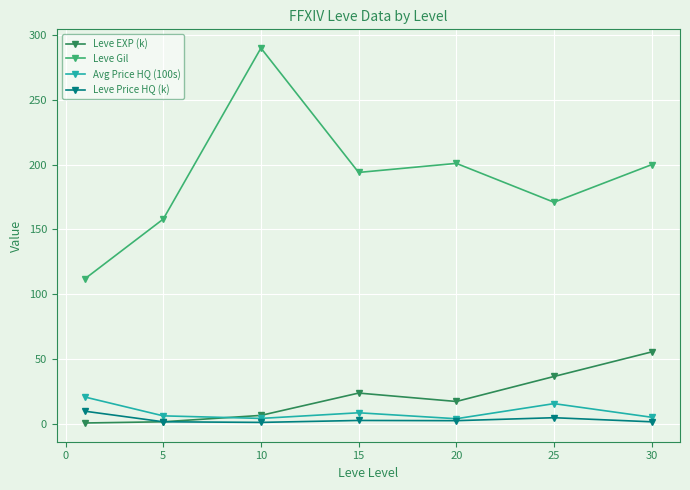

What is the value of the Leve EXP (k) point at the 6th from the left?

36.5